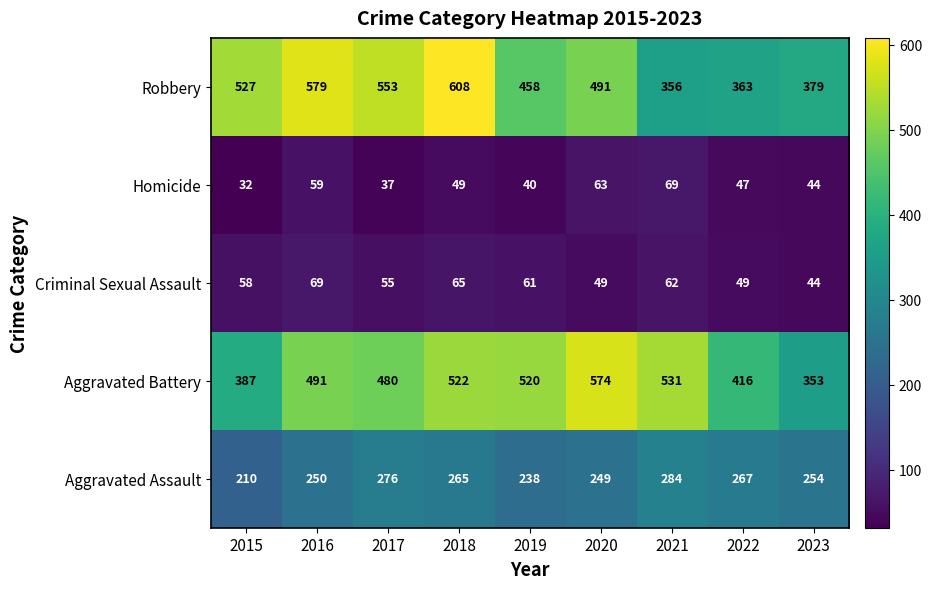

What is the difference between the highest and lowest values at 2019?

480